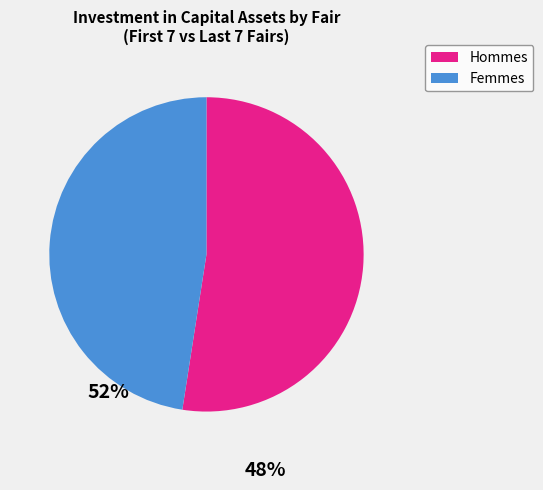

Which category has the smallest portion of the pie?

Femmes